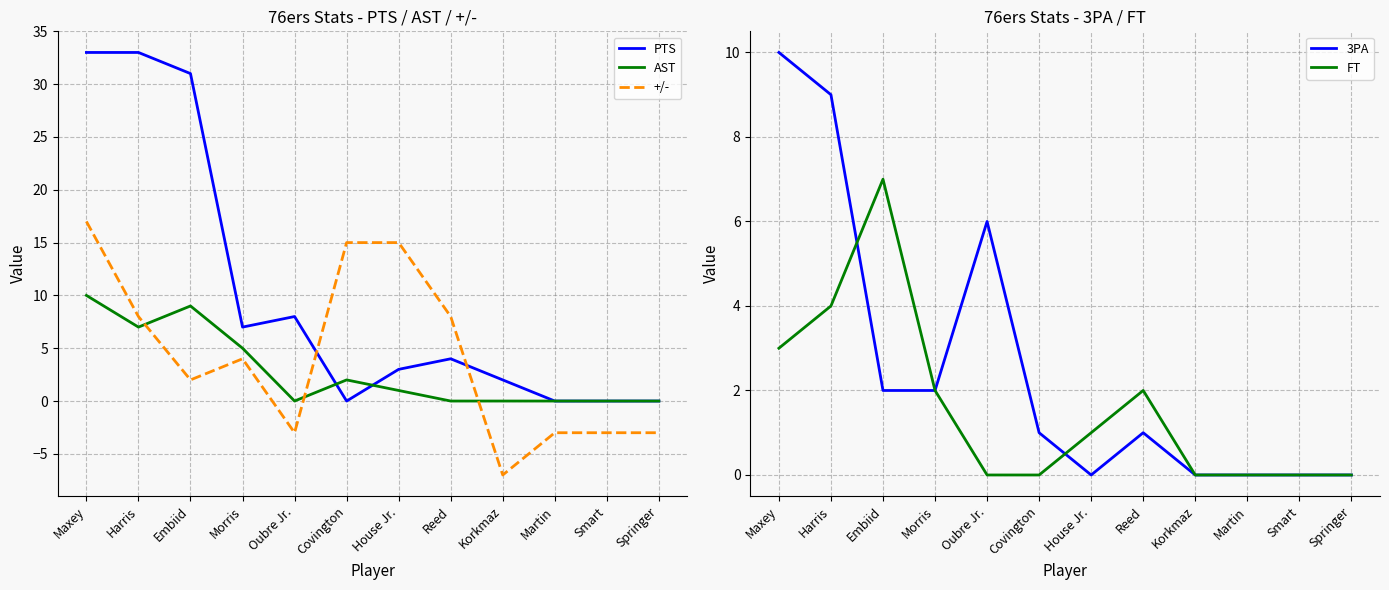

What is the sum of the FT values at Martin and Harris?

4